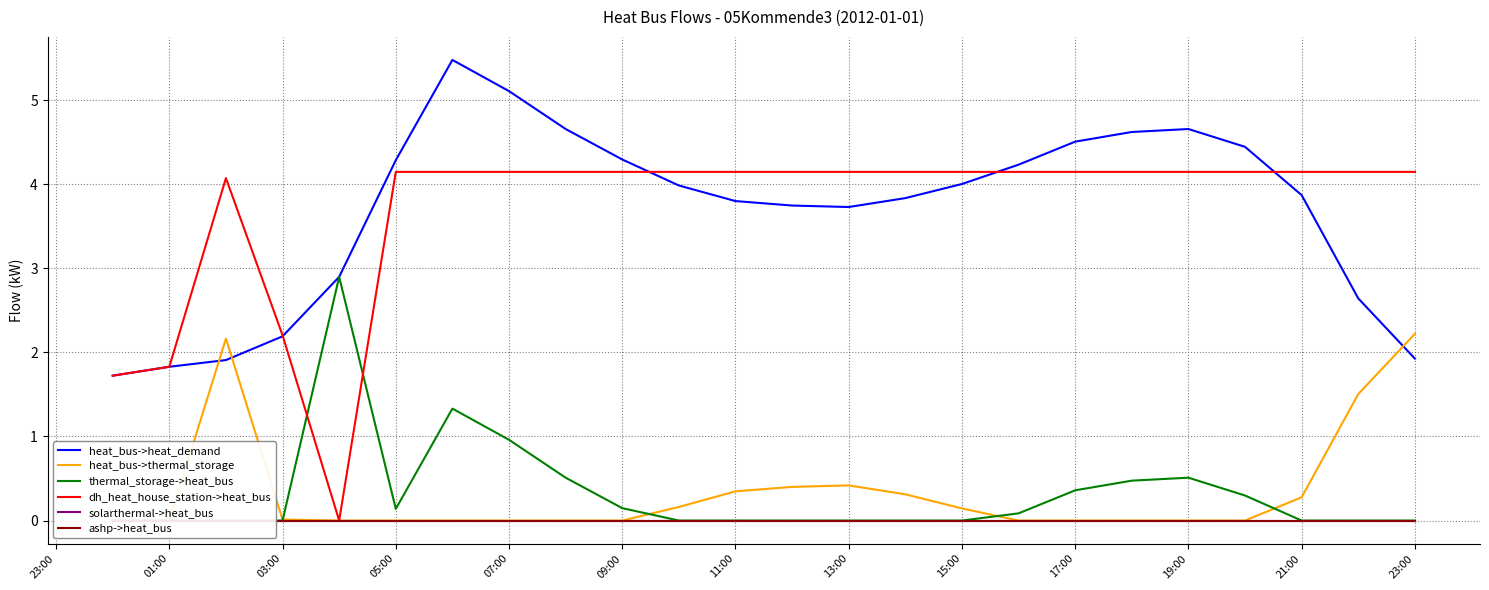

Is it true that heat_bus->heat_demand equals 5.1 at 07:00?

True